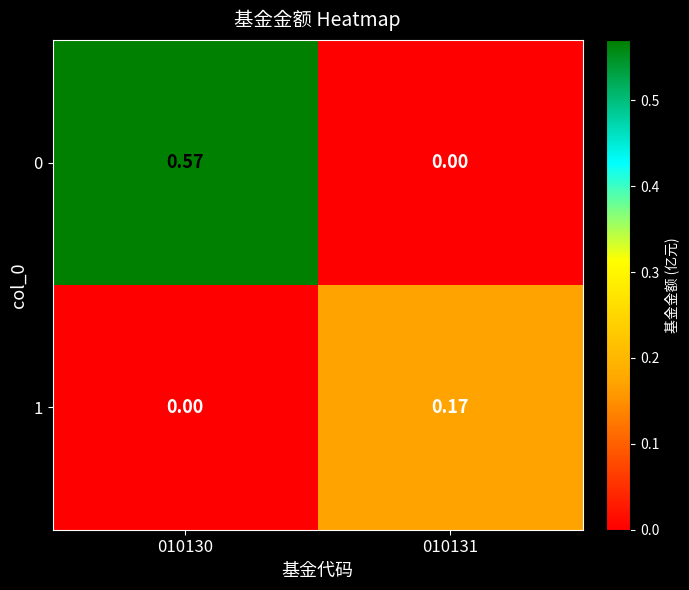

At which category is the sum across all series the highest?

010130